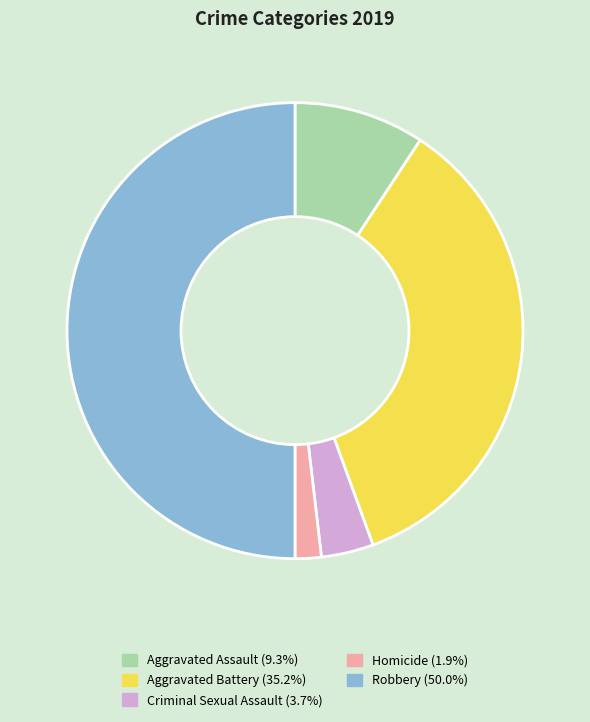

What is the ratio of the value at Criminal Sexual Assault to the value at Homicide?

2.0